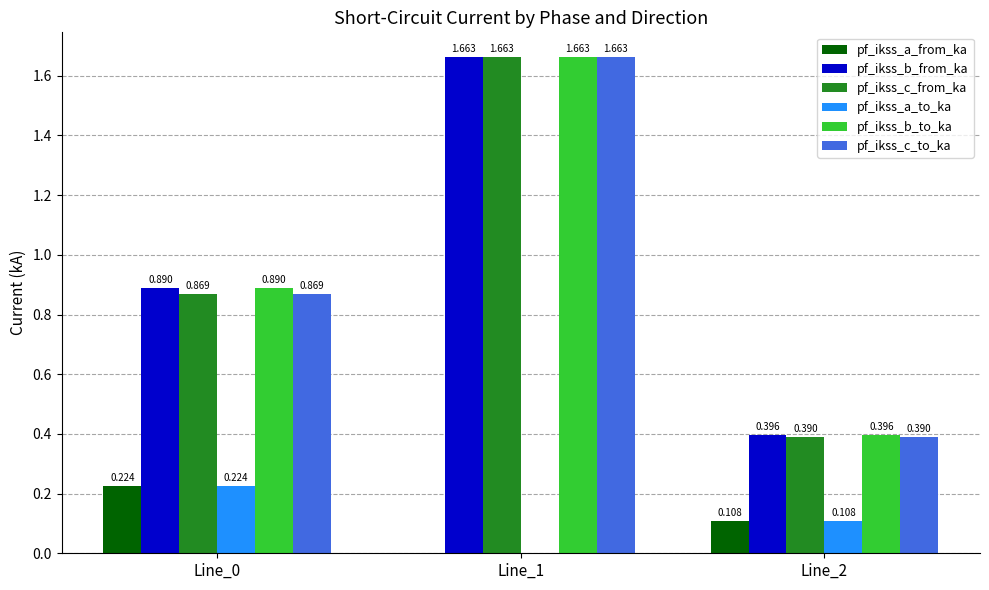

What are all the series names shown in the legend?

pf_ikss_a_from_ka, pf_ikss_b_from_ka, pf_ikss_c_from_ka, pf_ikss_a_to_ka, pf_ikss_b_to_ka, pf_ikss_c_to_ka